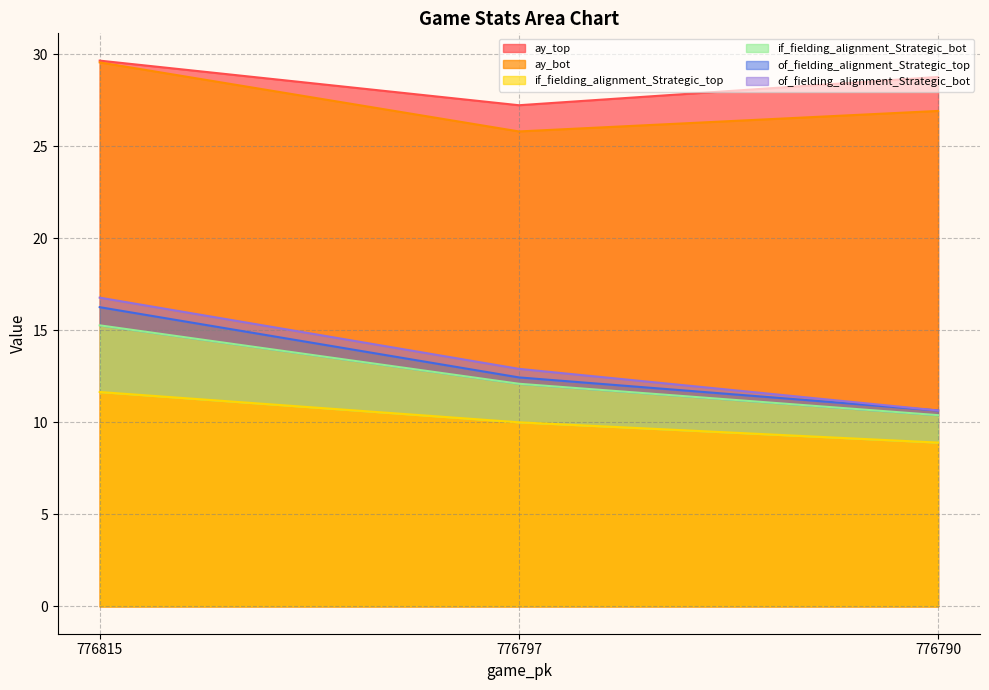

At which category does the chart reach its peak across all series?

776815